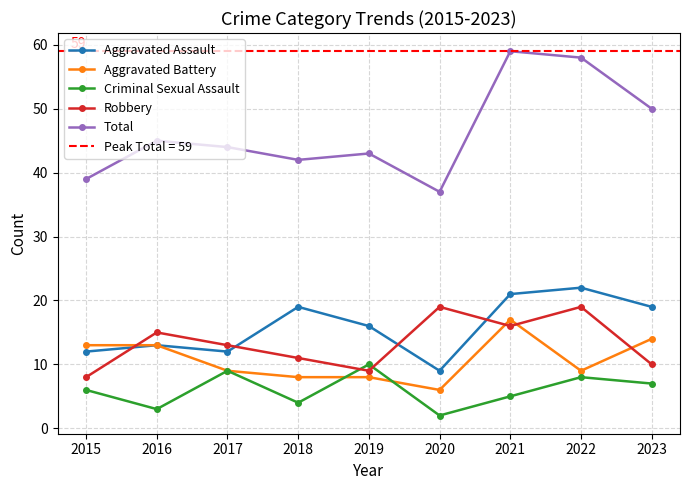

List the series in order of their peak value, lowest first.

Criminal Sexual Assault, Aggravated Battery, Robbery, Aggravated Assault, Total